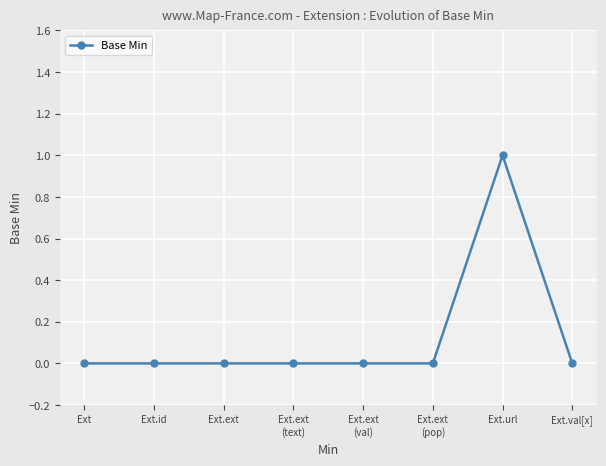

Reading left to right, list all the values displayed in this chart.

Ext=0	Ext.id=0	Ext.ext=0	Ext.ext
(text)=0	Ext.ext
(val)=0	Ext.ext
(pop)=0	Ext.url=1	Ext.val[x]=0